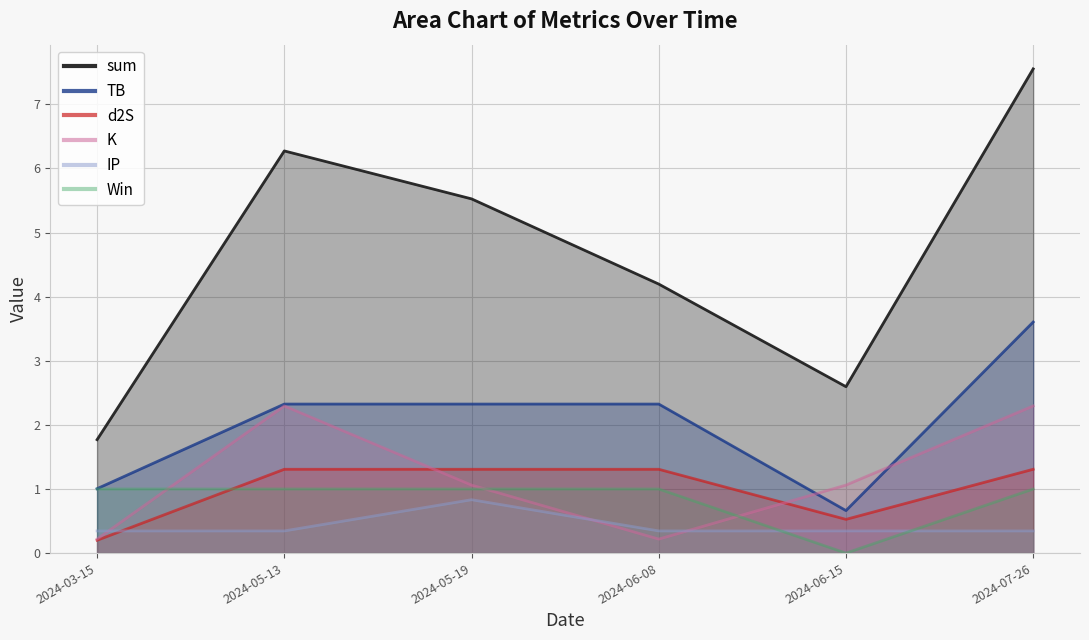

Rank the series at 2024-07-26 from lowest to highest value.

IP, Win, d2S, K, TB, sum